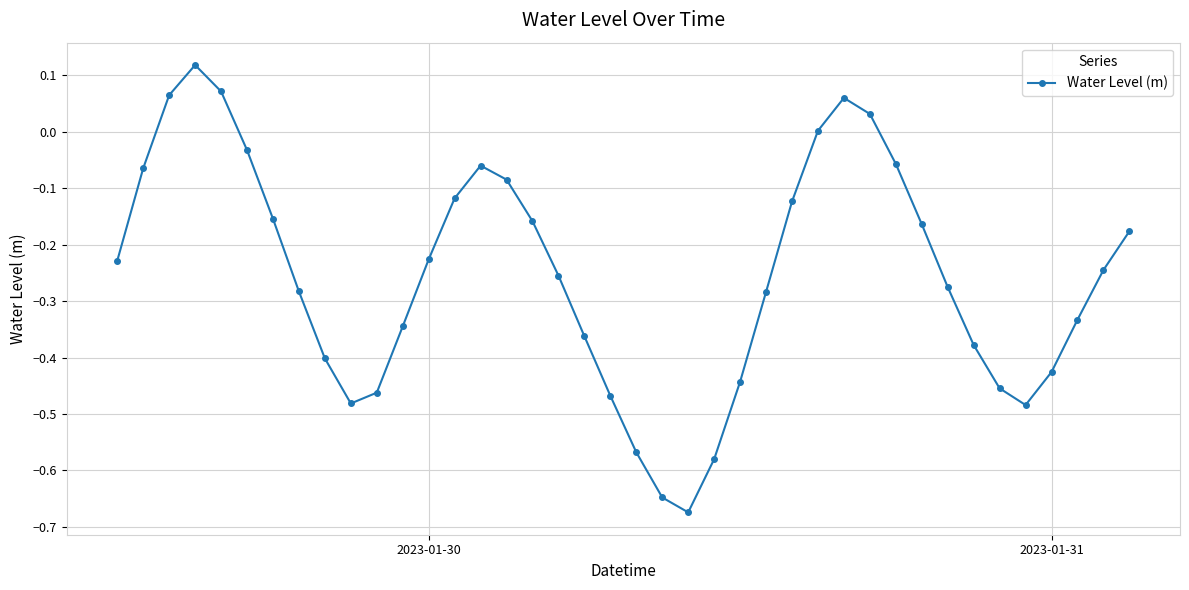

True or false: there are more than 1 points higher than both neighbors.

True